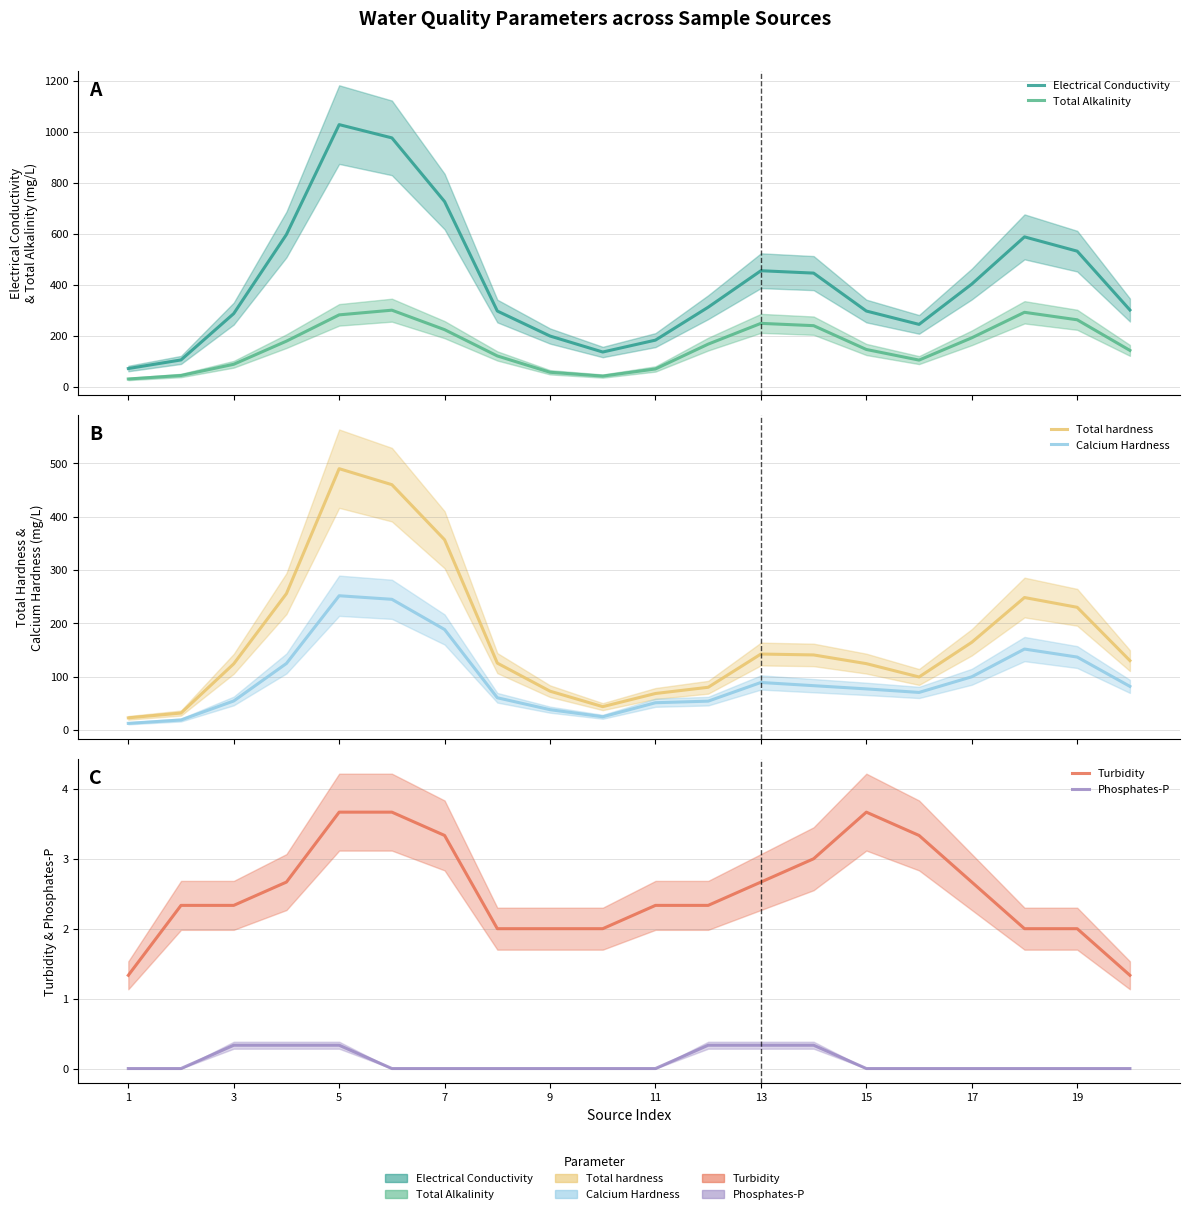

What is the sum of all Total hardness values?

3410.0